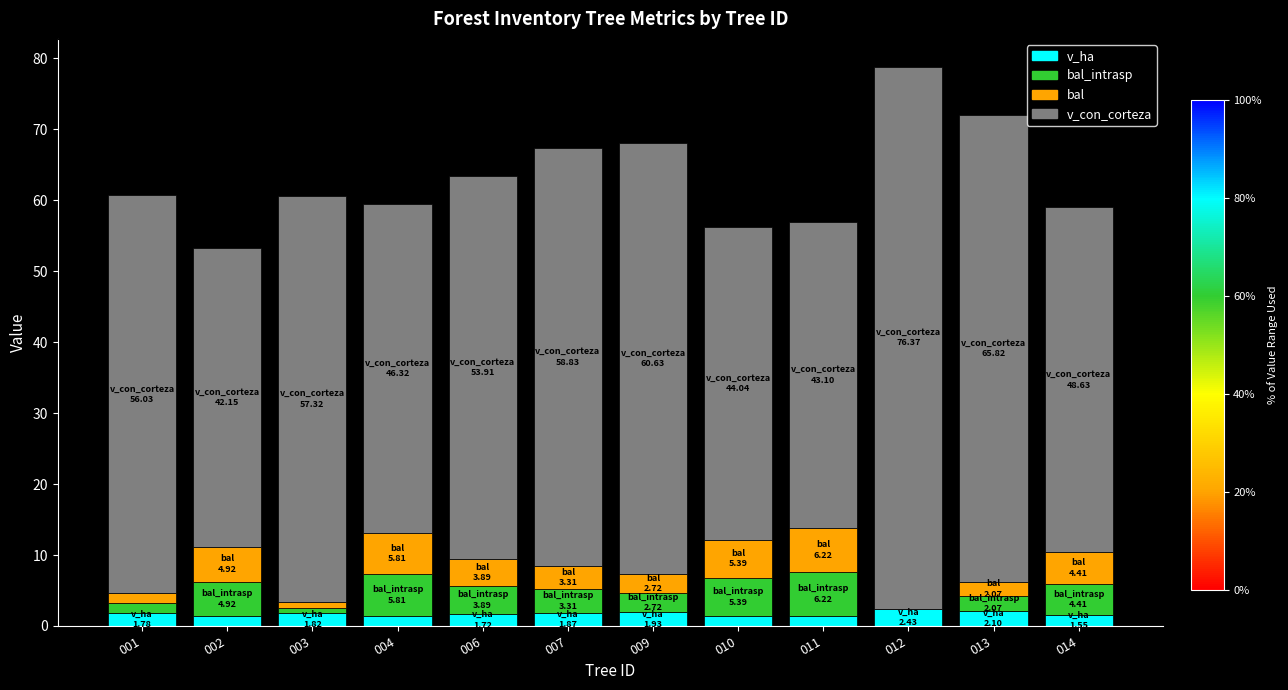

What is the total value across all series at 012?

78.8